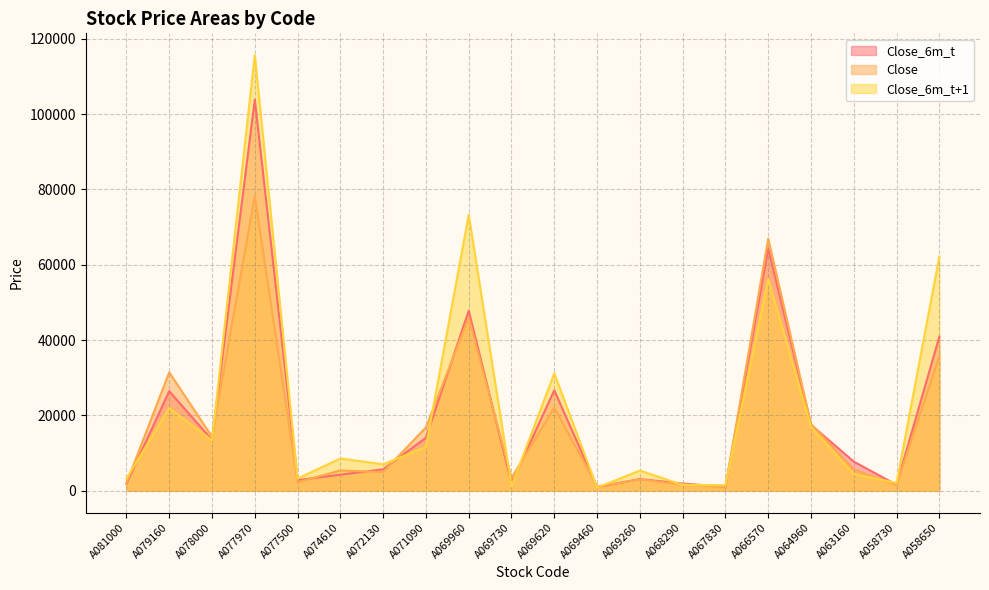

Between A077500 and A069260, which series saw the biggest shift?

Close_6m_t+1